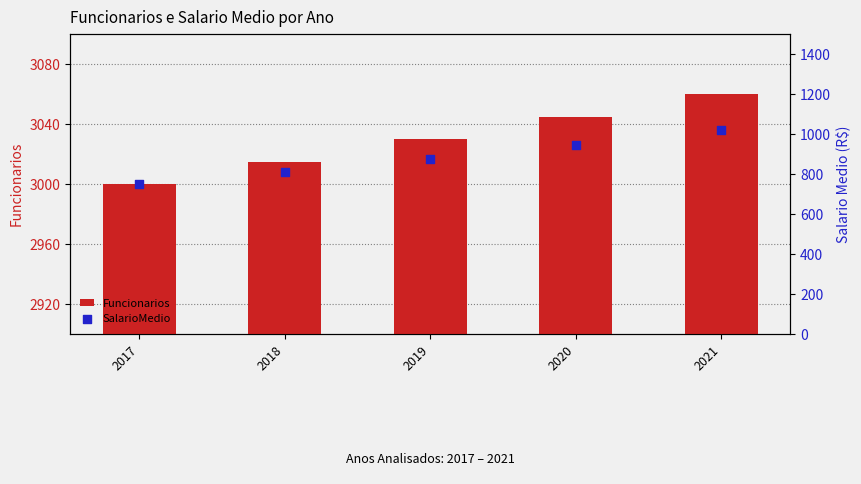

Which series reaches the minimum Y coordinate?

SalarioMedio